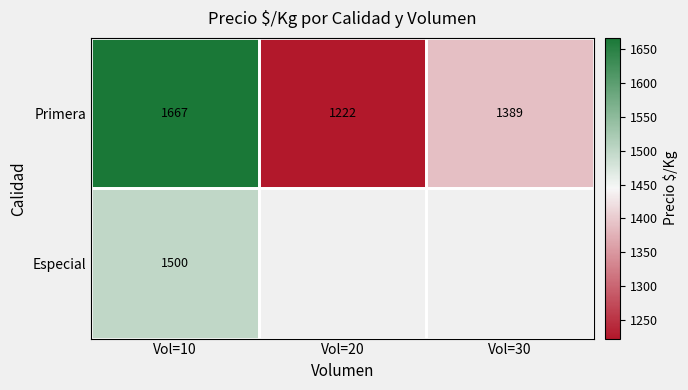

What is the spread (max minus min) of values at Vol=10?

167.0